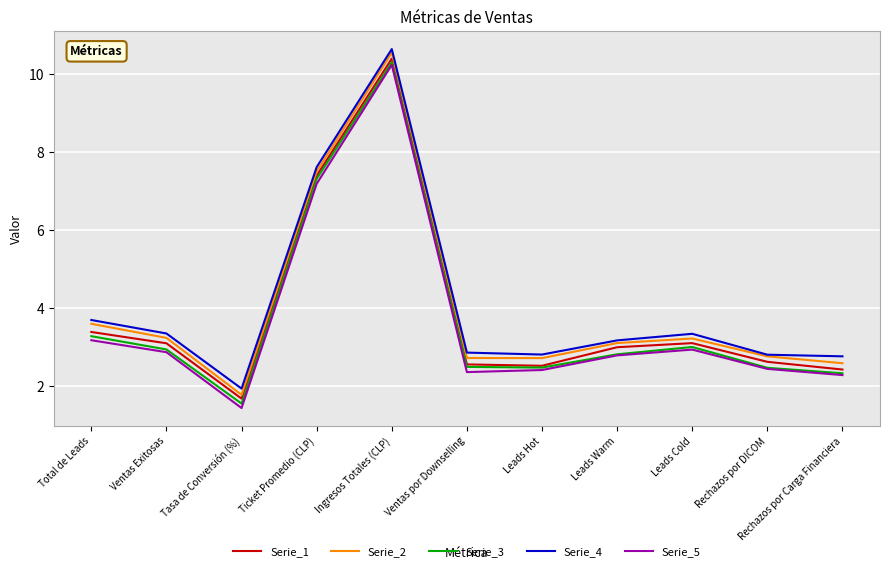

Which series changed the most between Ingresos Totales (CLP) and Leads Hot?

Serie_1